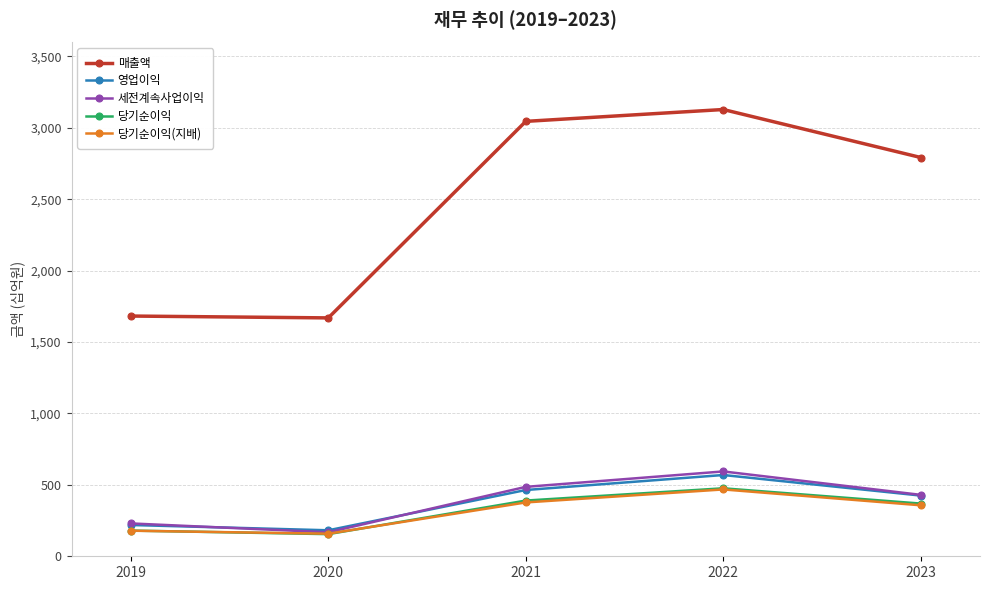

What is the minimum value for 매출액?

1669